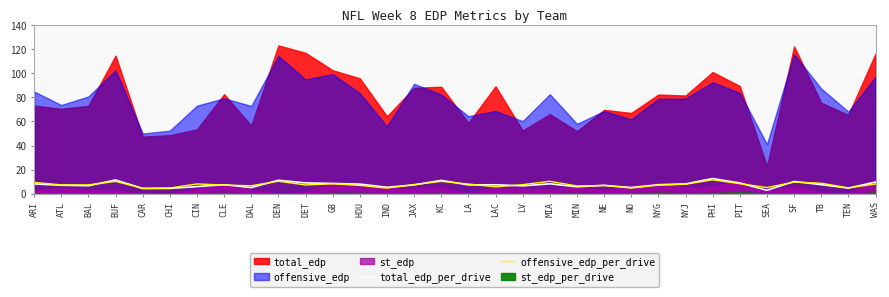

Is the value of total_edp_per_drive at NO greater than the value of offensive_edp_per_drive at BAL?

No